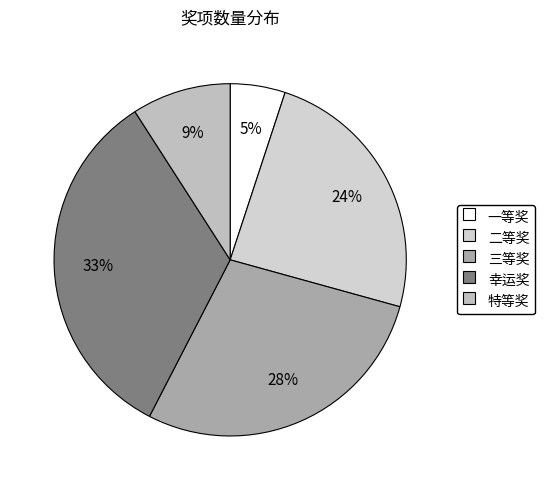

Which slice is the smallest?

一等奖